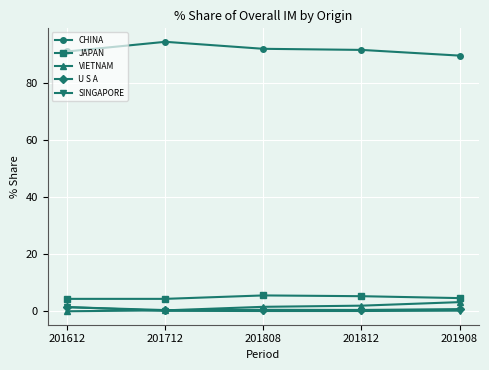

True or false: VIETNAM and JAPAN cross at least once.

False